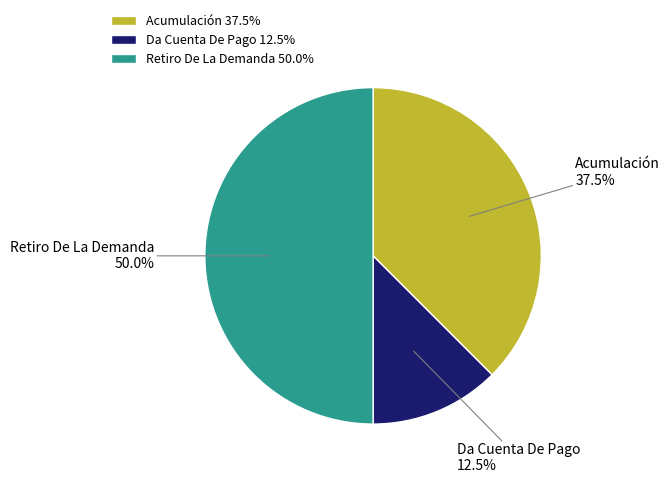

Which has a higher value, Da Cuenta De Pago or Retiro De La Demanda?

Retiro De La Demanda